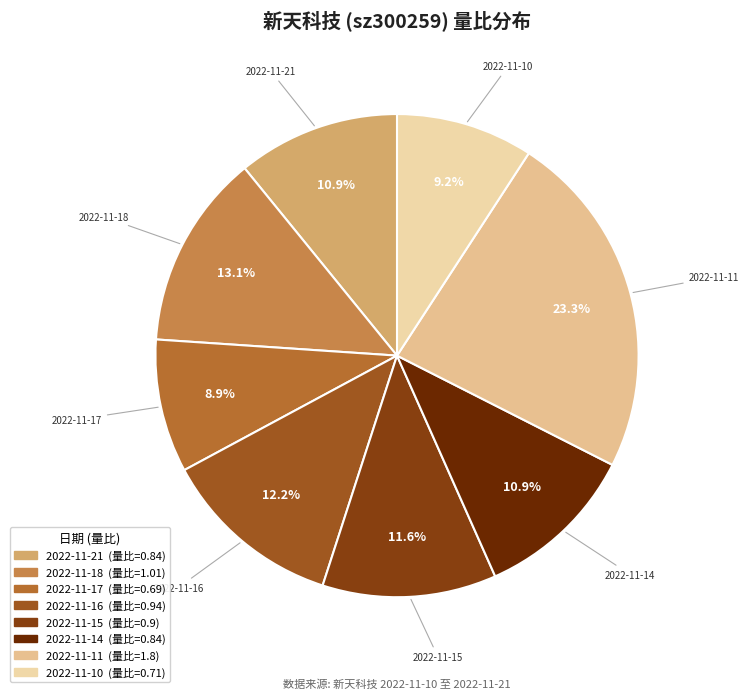

What percentage is the 2022-11-10 slice, to the nearest percent?

9%